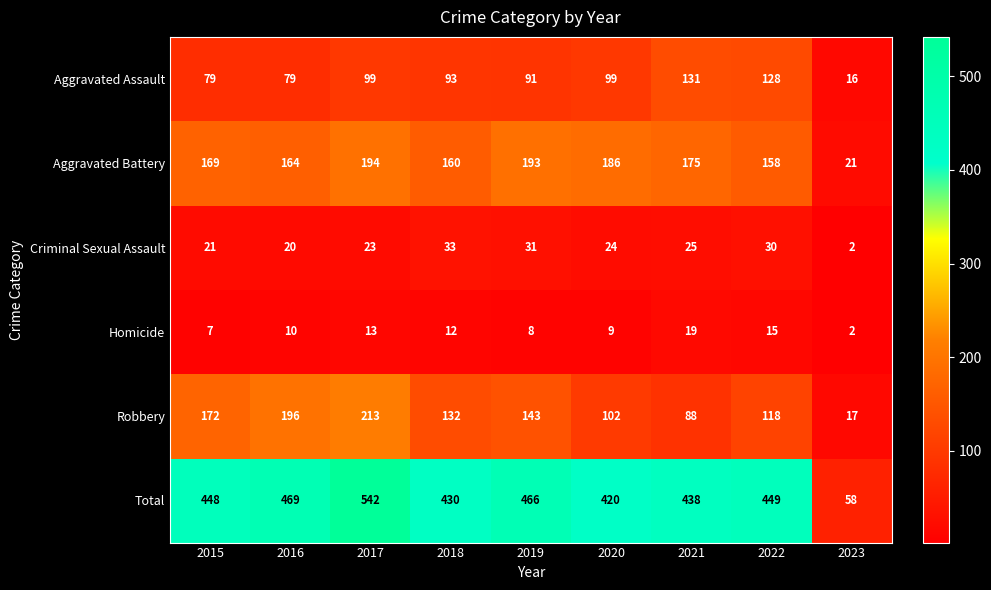

True or false: Total has a value of 449 at 2022.

True